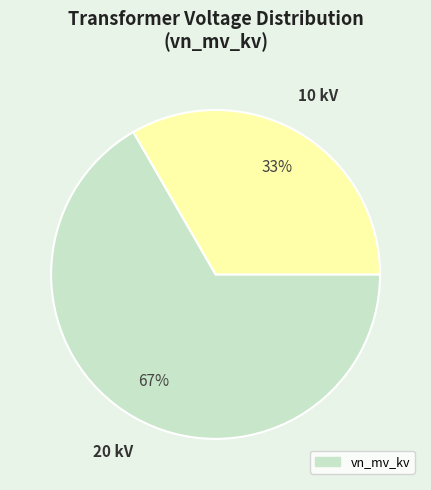

To the nearest percent, what is the average slice percentage?

50%